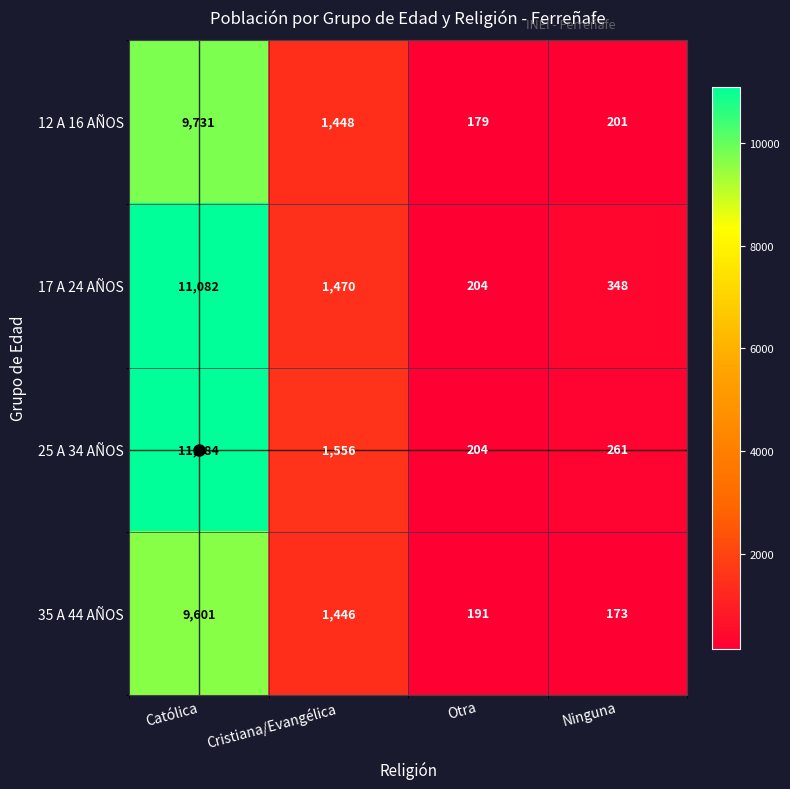

What is the average value of the 17 A 24 AÑOS series?

3276